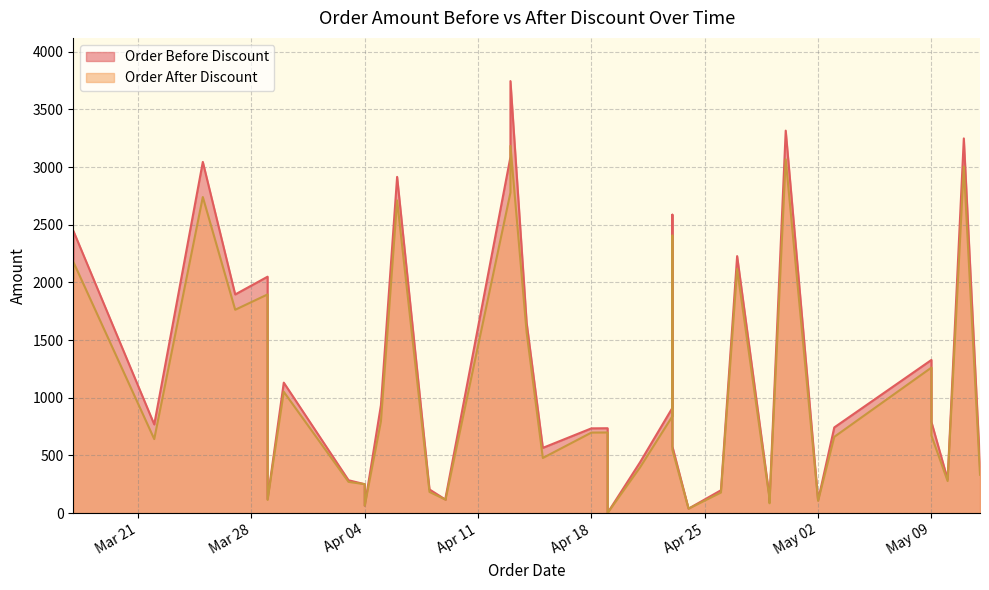

True or false: Order Before Discount has more than 0 points higher than both neighbors.

True